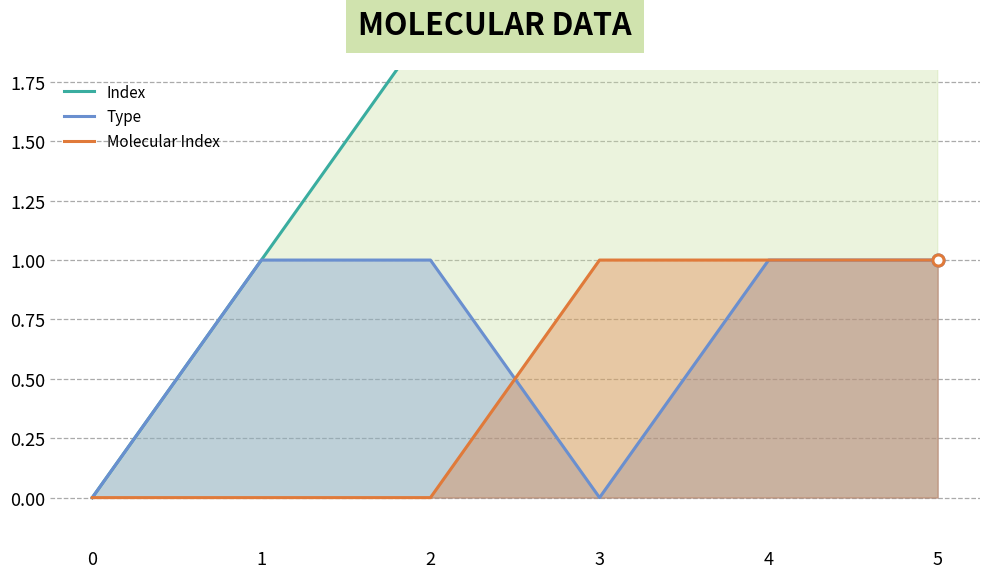

Reading left to right, what are all the values shown in this chart?

Index: 0=0	1=1	2=2	3=3	4=4	5=5
Type: 0=0	1=1	2=1	3=0	4=1	5=1
Molecular Index: 0=0	1=0	2=0	3=1	4=1	5=1